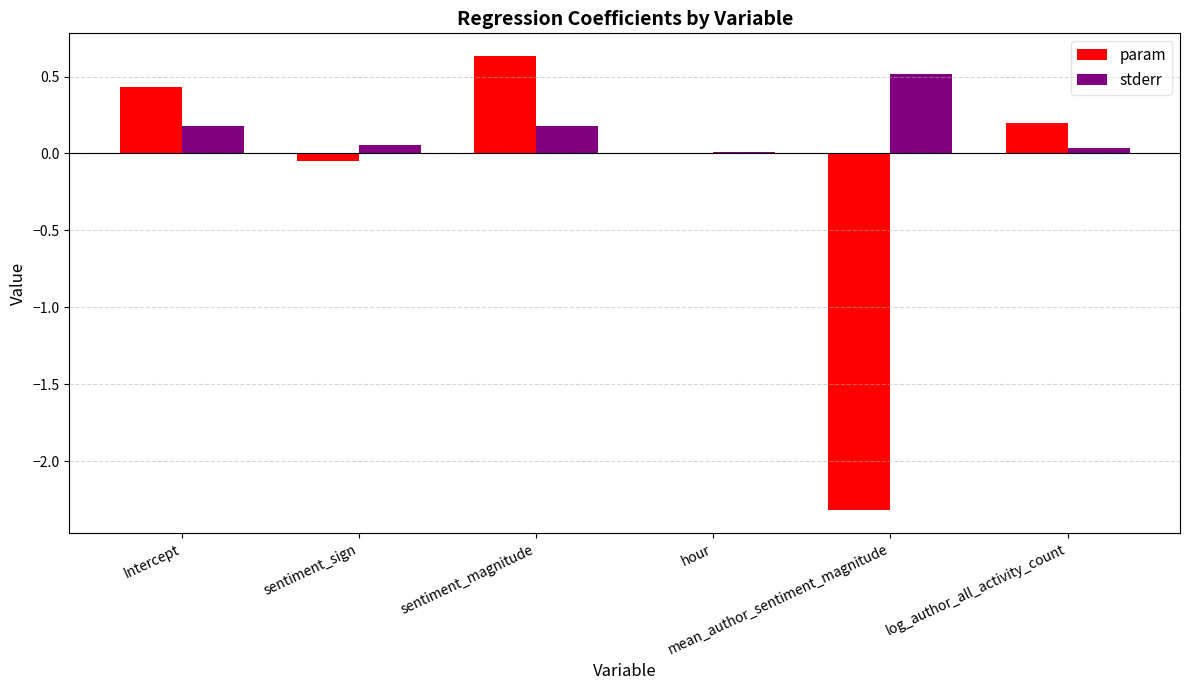

What is the sum of all stderr values?

1.0